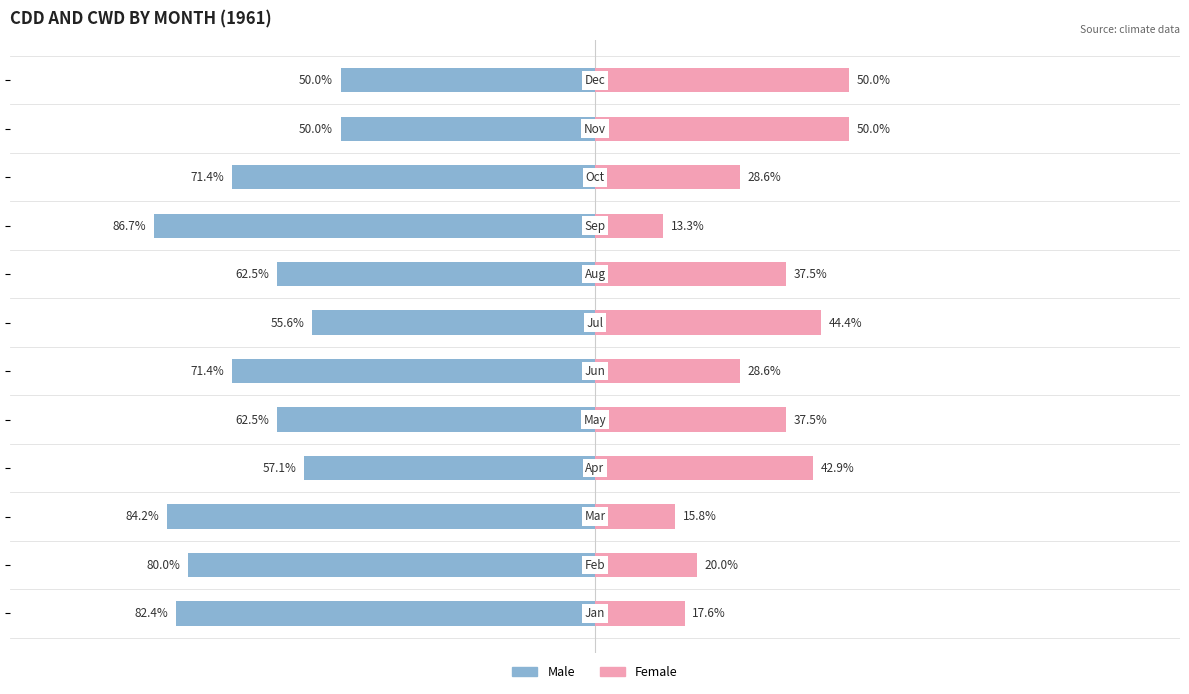

What is the minimum value shown in the chart?

-86.7